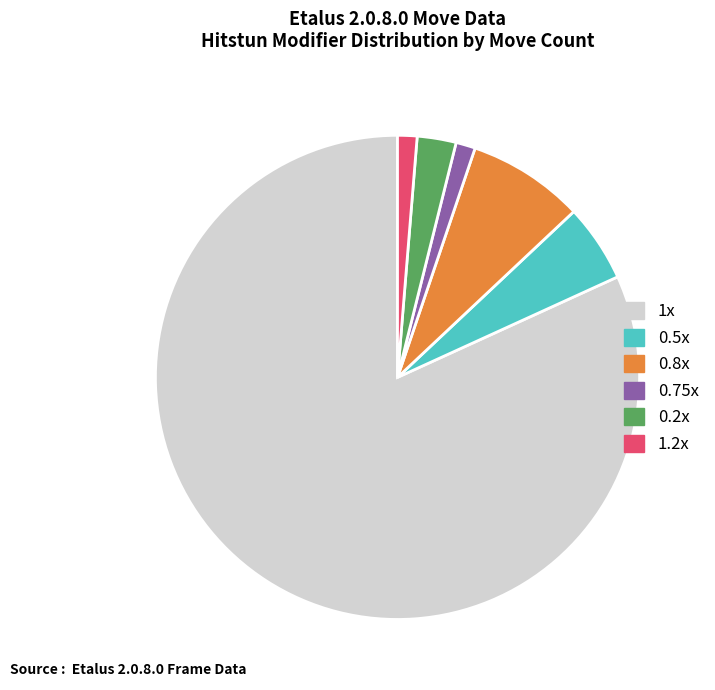

Is there any slice that represents more than half of the pie?

Yes